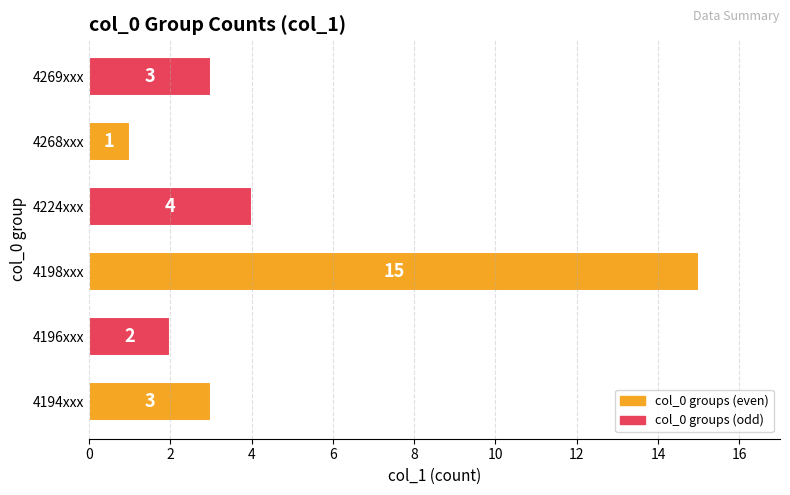

Which category has the highest value across all series?

4198xxx